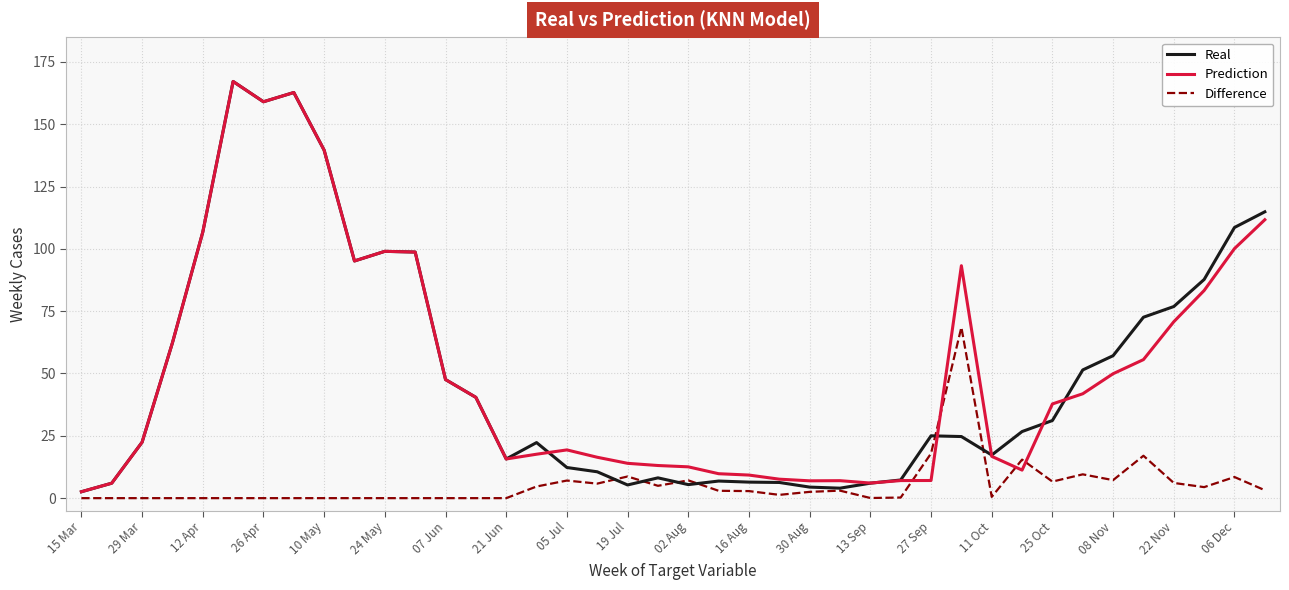

What is the maximum value shown in the chart?

167.1